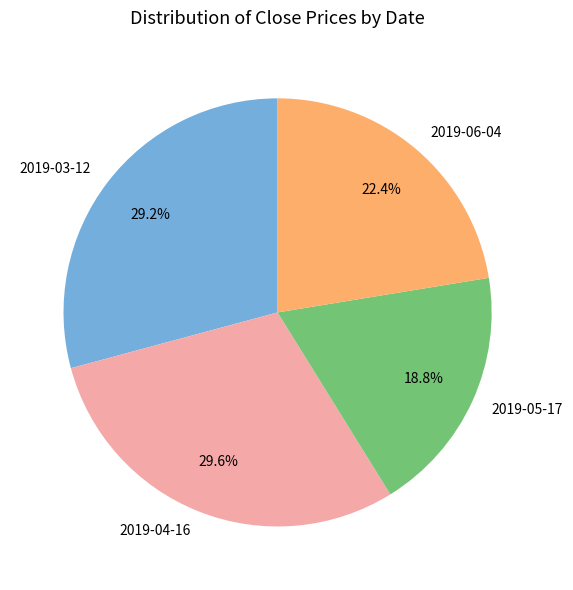

What percentage do 2019-04-16 and 2019-05-17 together represent?

48.4%